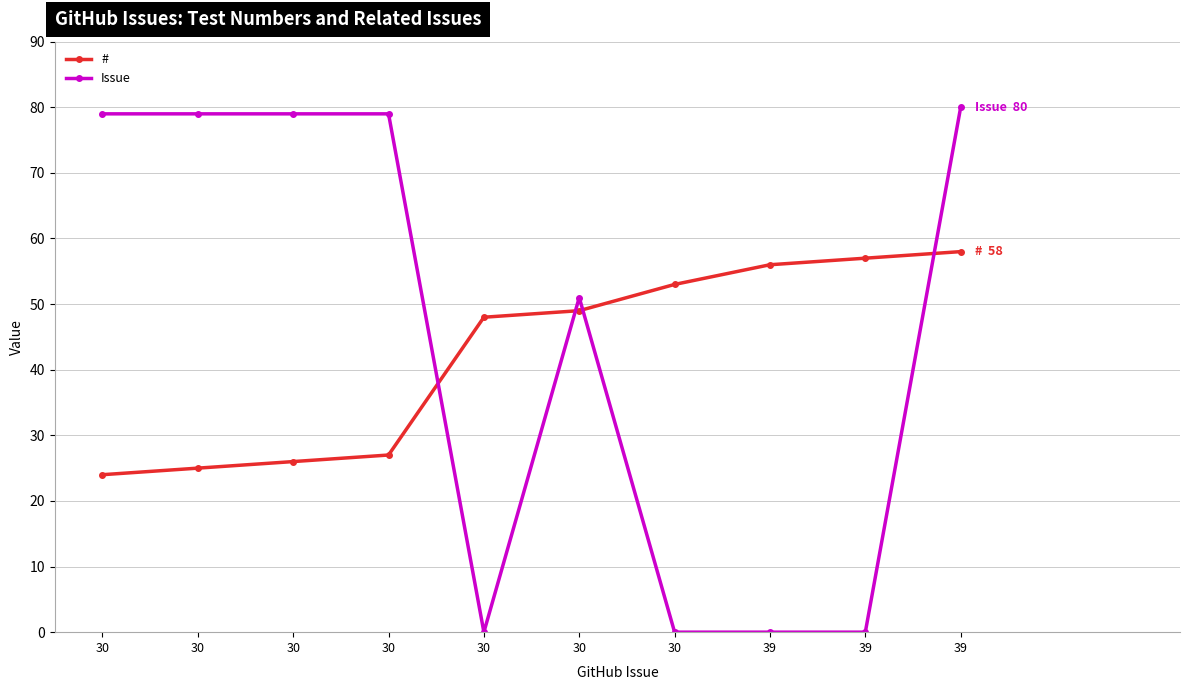

Between 30 and 30, which series saw the biggest shift?

#